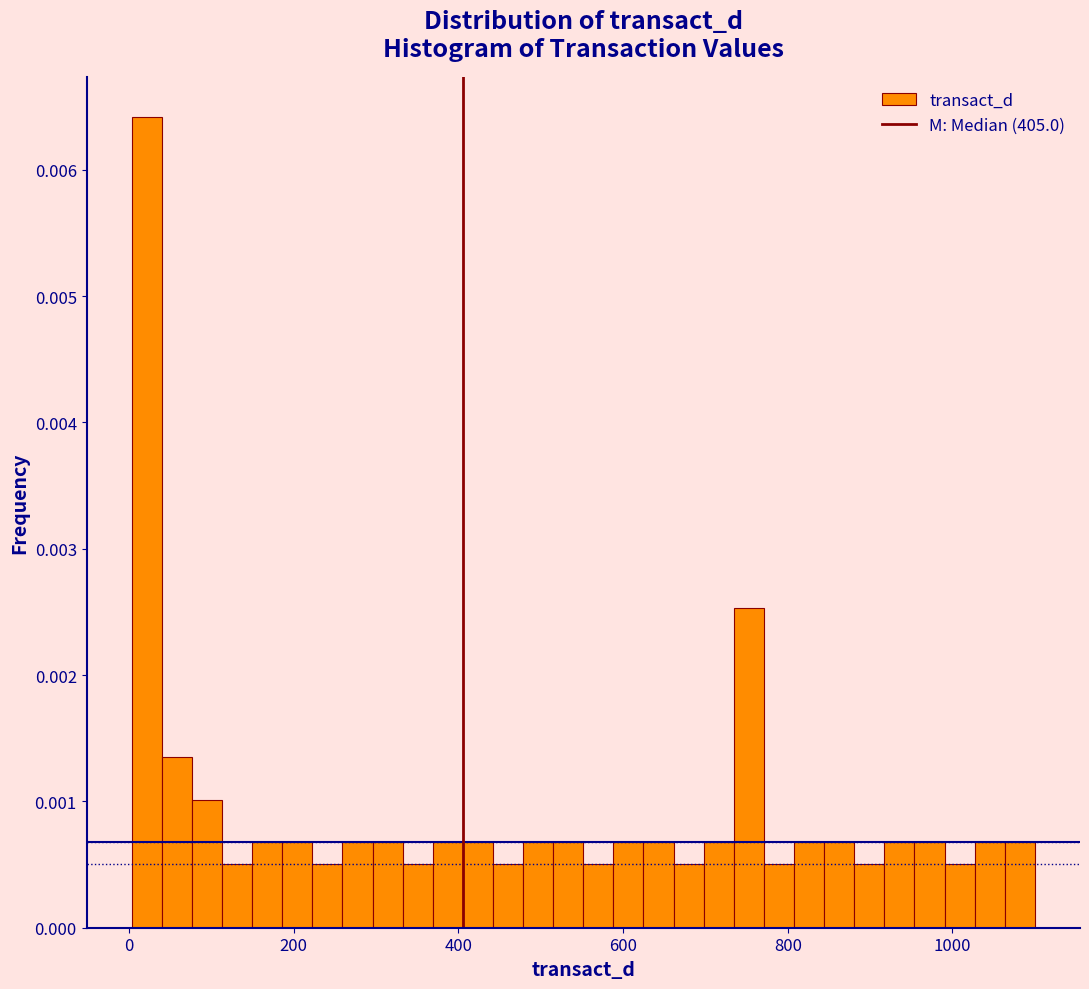

Around what value on the x-axis is the tallest bar? Give the approximate position of its centre, as read against the axis.

20